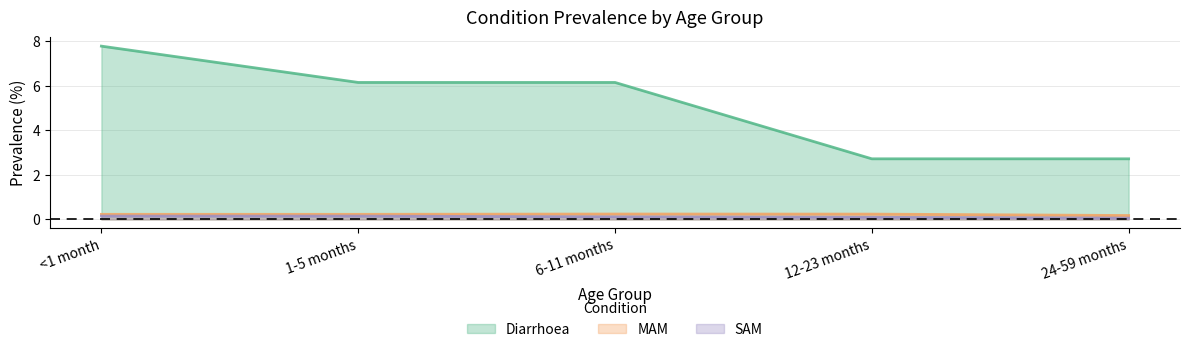

How many lines are shown in the chart?

3